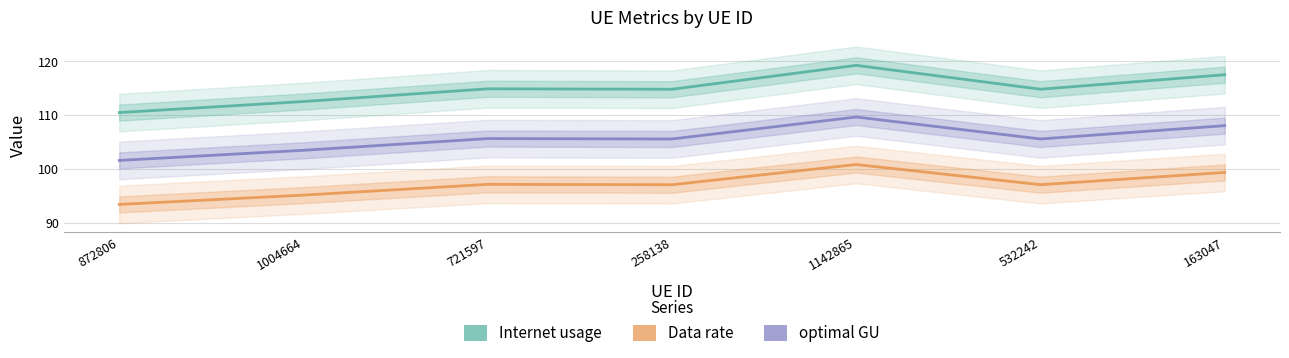

What is the minimum value shown in the chart?

93.4